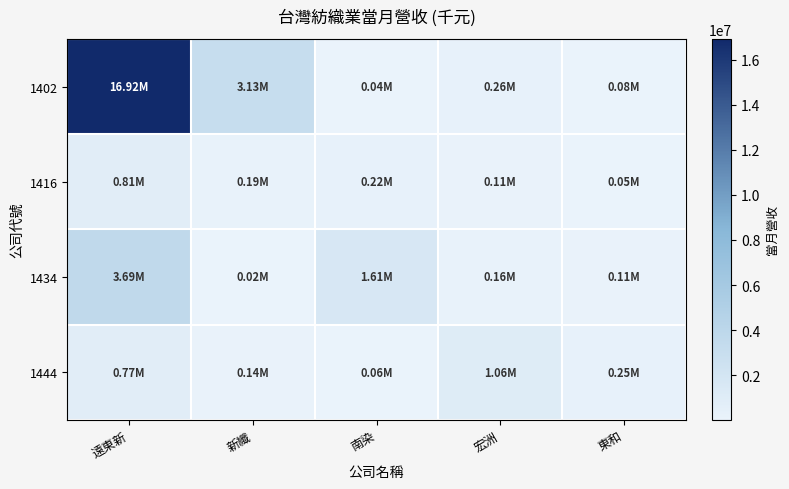

Reading left to right, transcribe all the data shown in this chart.

1402: 遠東新=16923687	新纖=3127166	南染=43576	宏洲=256265	東和=77816
1416: 遠東新=810351	新纖=185148	南染=220409	宏洲=105863	東和=52494
1434: 遠東新=3692040	新纖=19886	南染=1605353	宏洲=157925	東和=107976
1444: 遠東新=770987	新纖=137065	南染=60358	宏洲=1060877	東和=254411